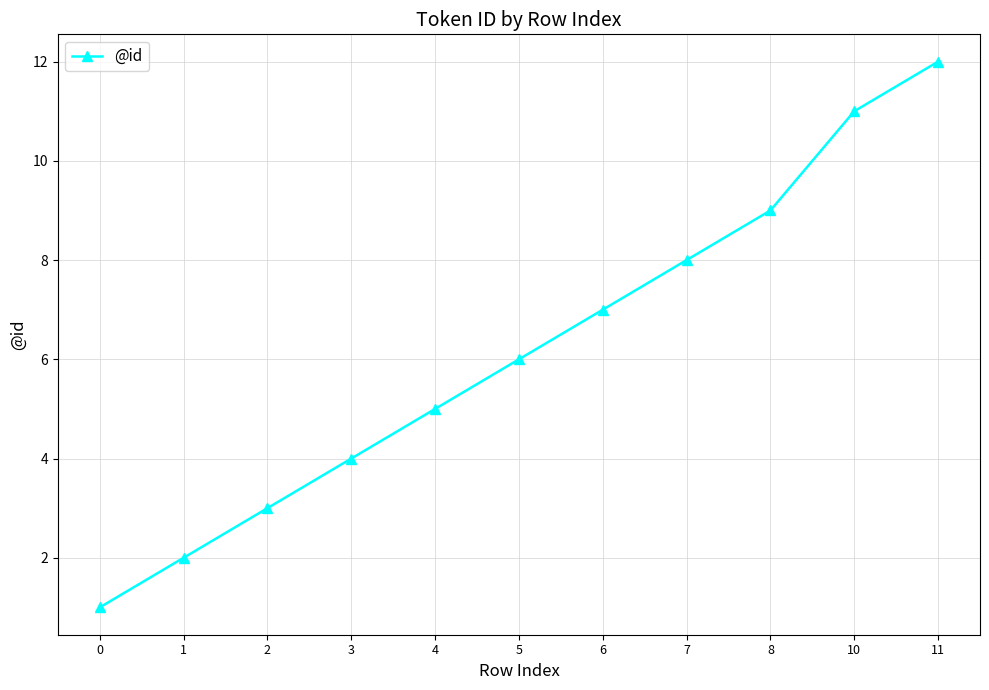

What is the average value?

6